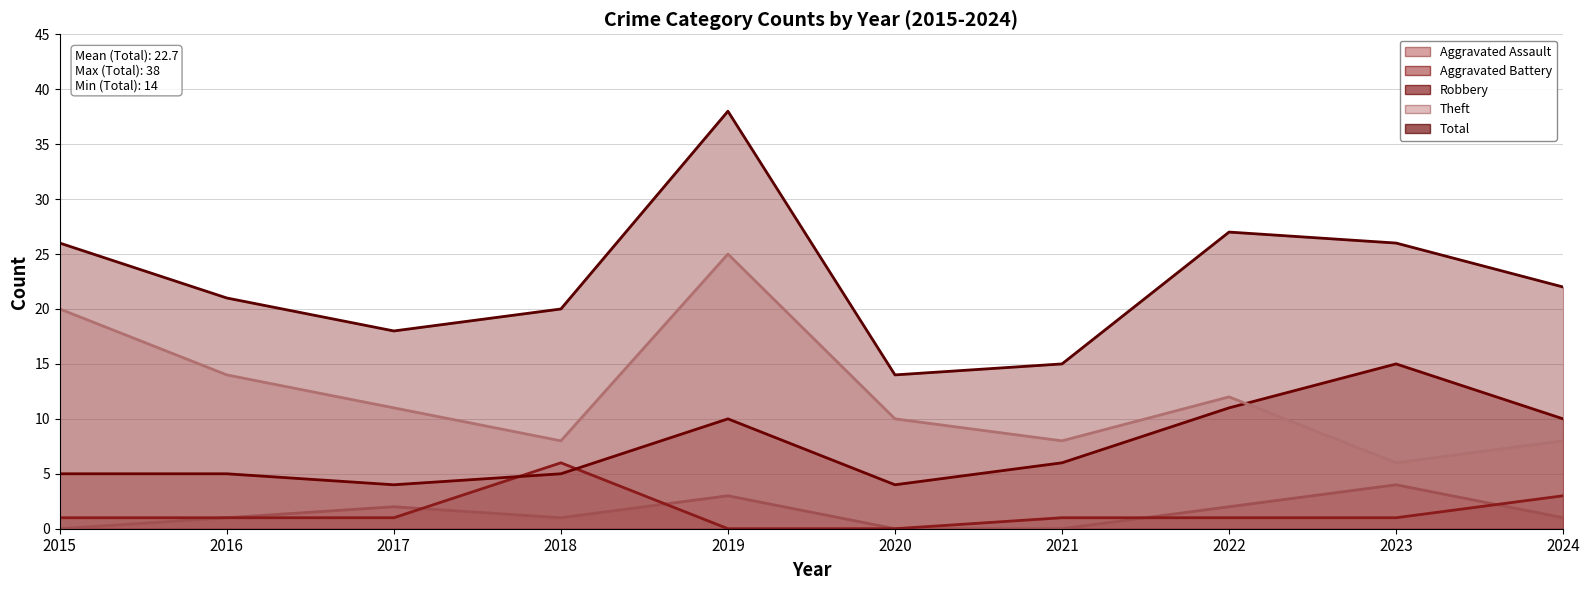

What are all the series names shown in the legend?

Aggravated Assault (line), Aggravated Battery (line), Robbery (line), Theft (line), Total (line)